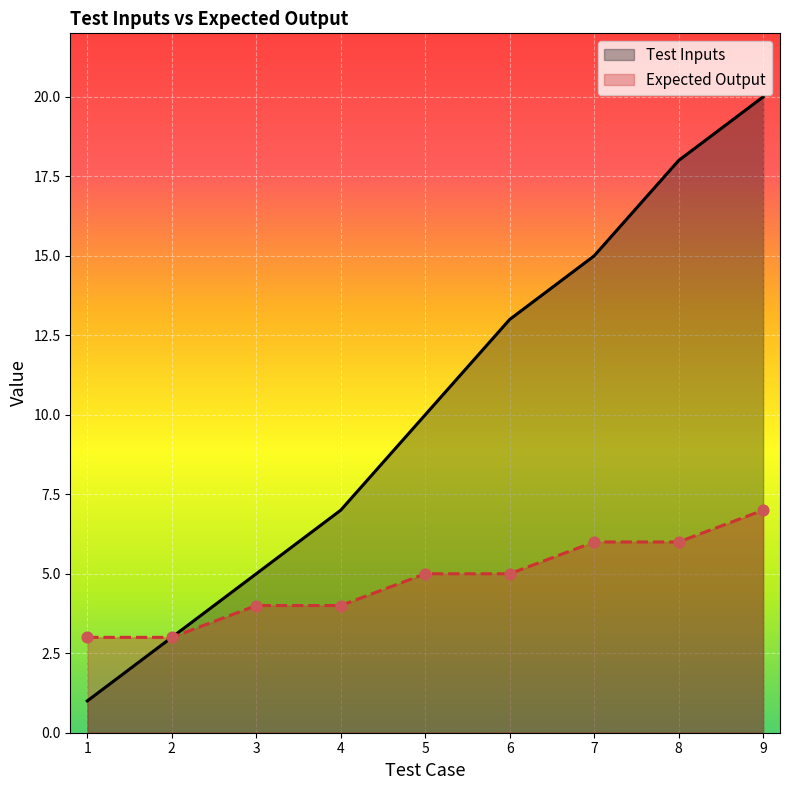

Is the value of Expected Output at 7 greater than the value of Test Inputs at 8?

No